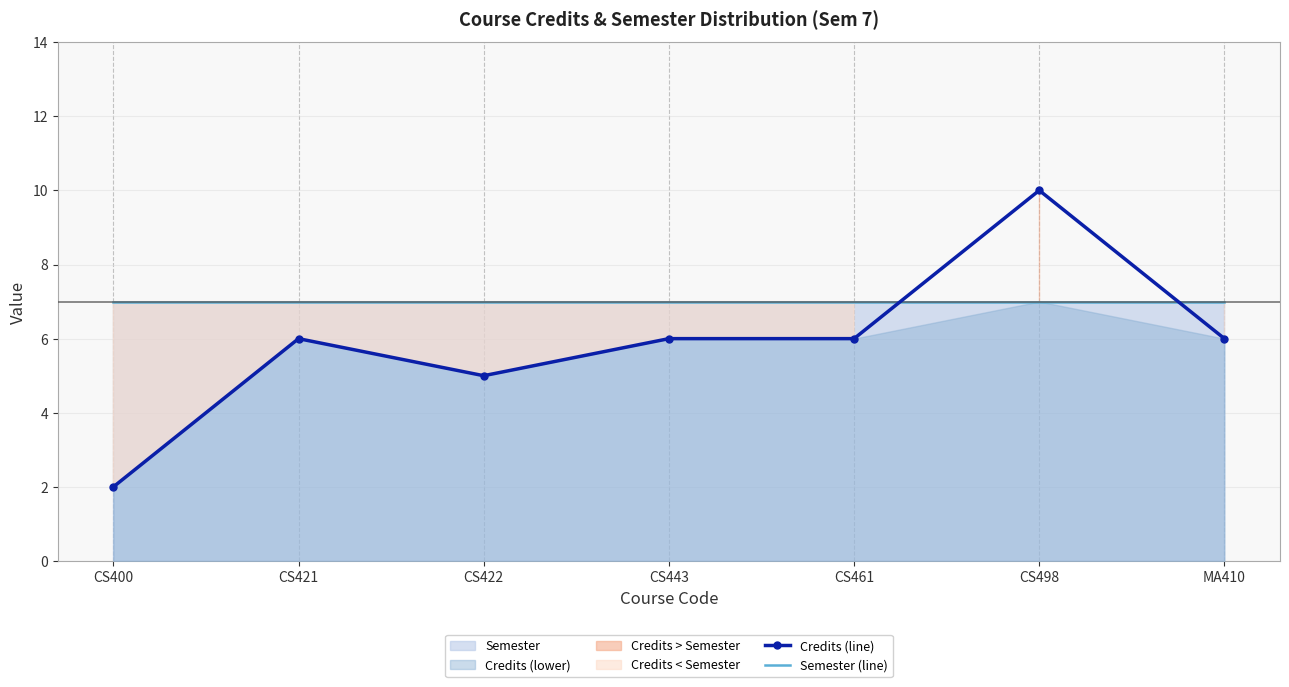

Reading right to left, extract all data points from this chart.

Credits (line): 6	10	6	6	5	6	2
Semester (line): 7	7	7	7	7	7	7